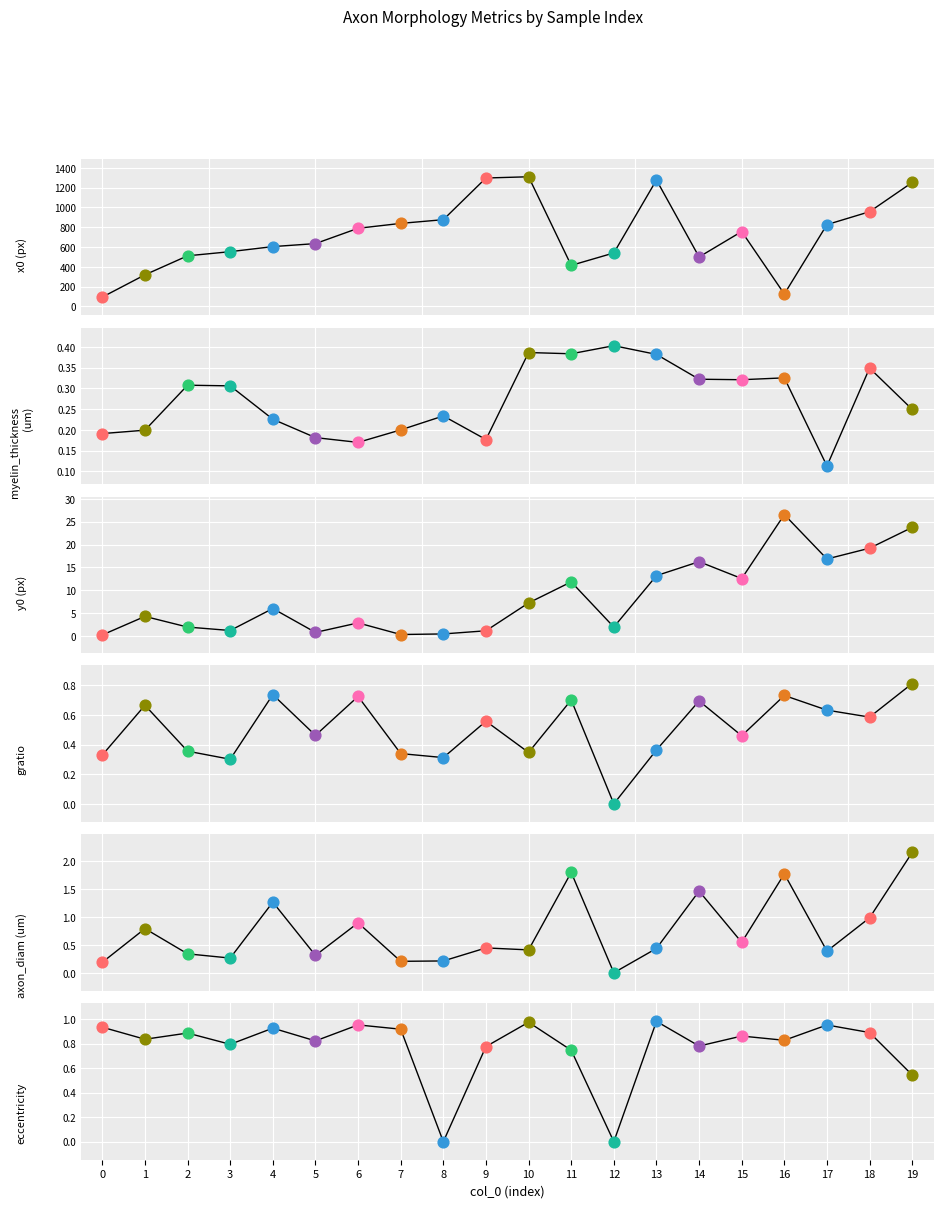

Which series has the widest spread of Y values?

x0 (px)